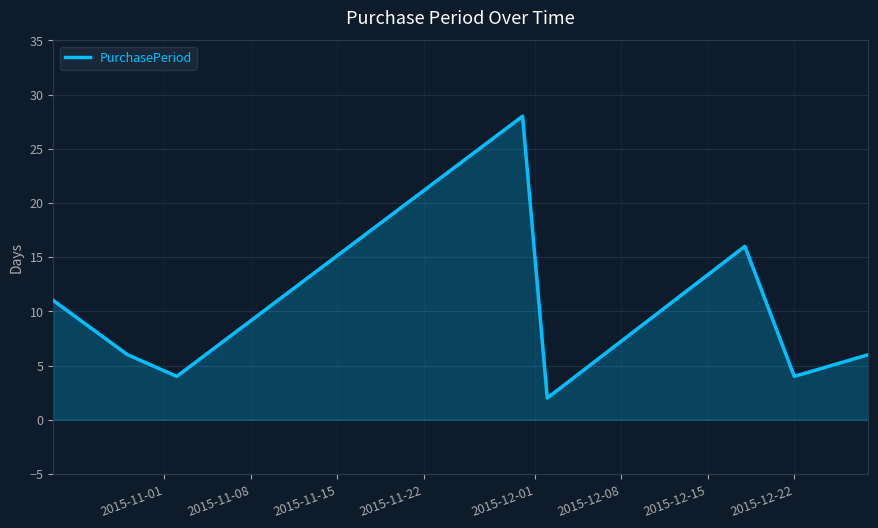

What is the difference between the maximum and minimum values?

26